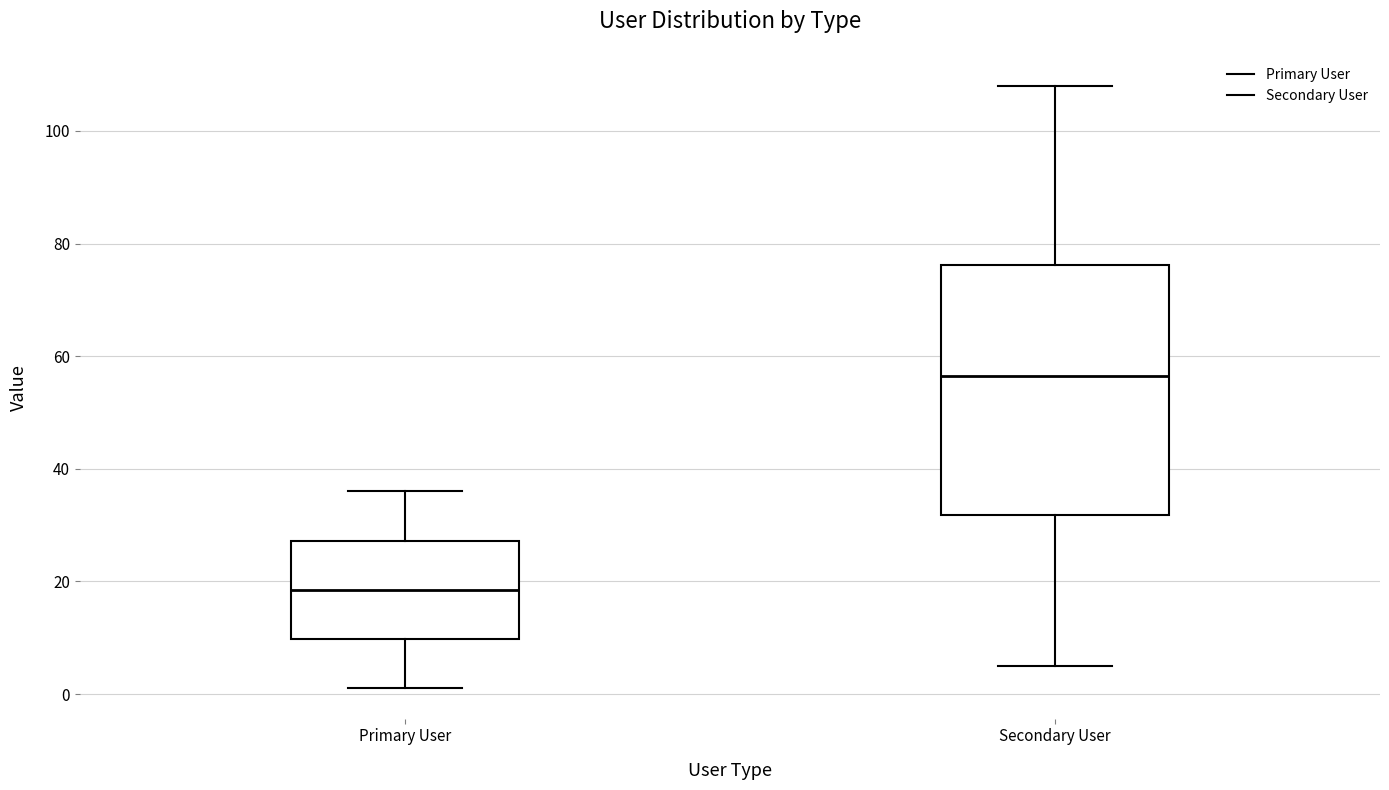

Which box has the lowest median line?

Primary User